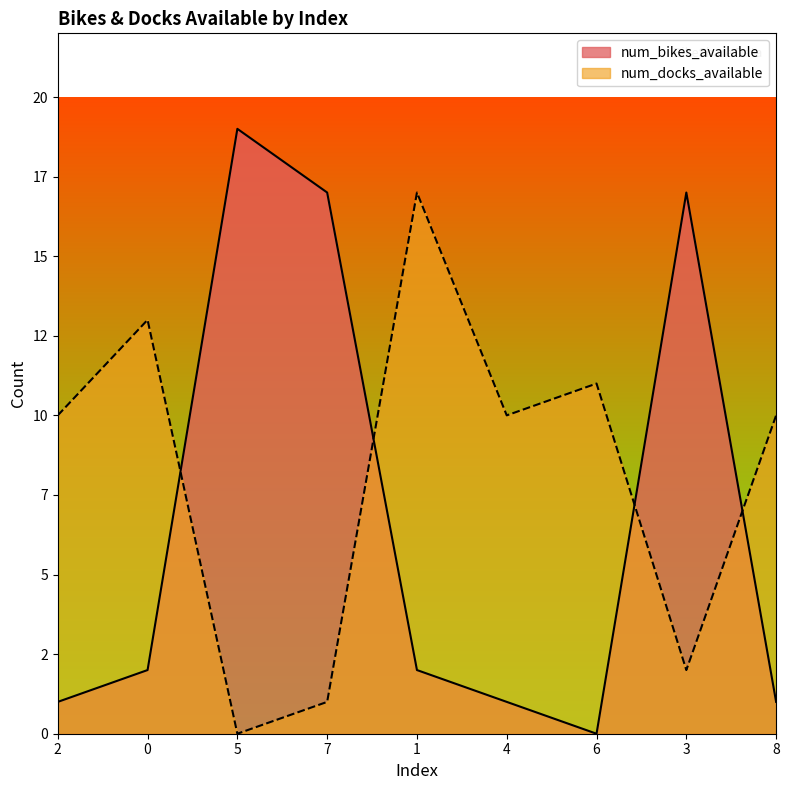

The num_docks_available series shows 10 at 2. True or false?

True